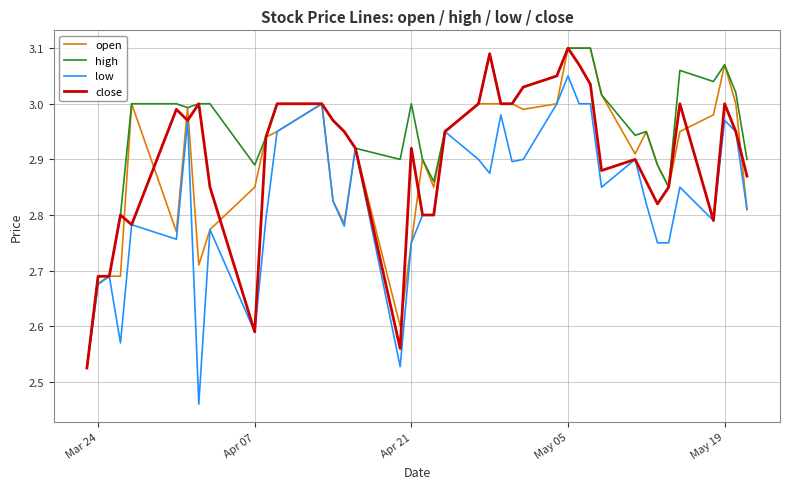

At which category is the sum across all series the highest?

May 05